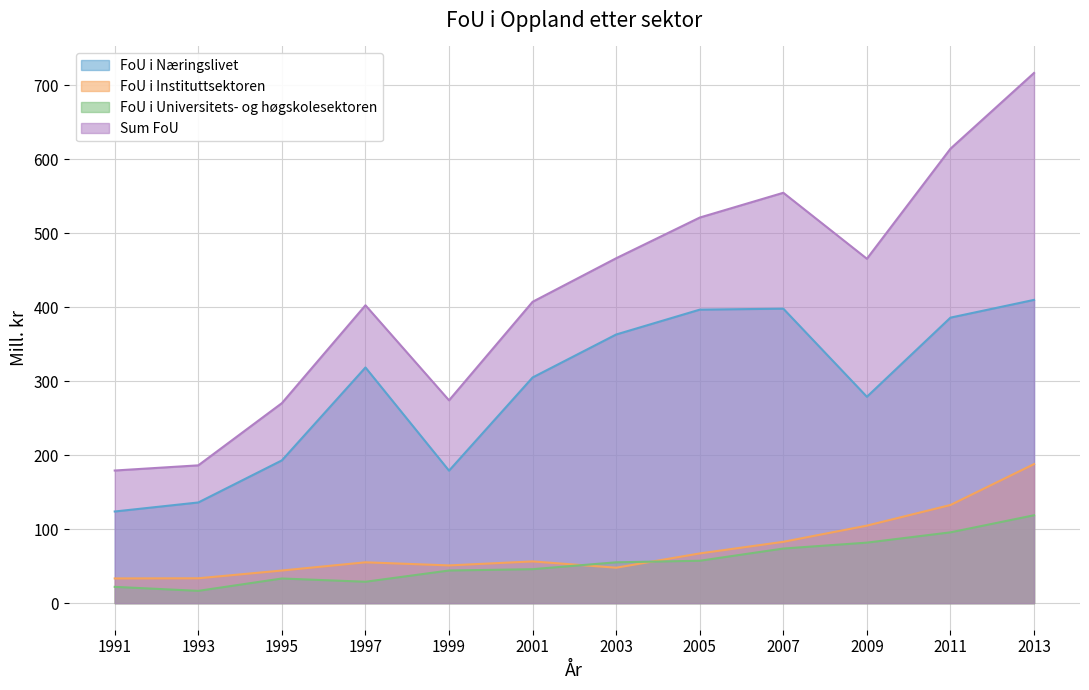

What is the sum of all FoU i Universitets- og høgskolesektoren values?

673.4